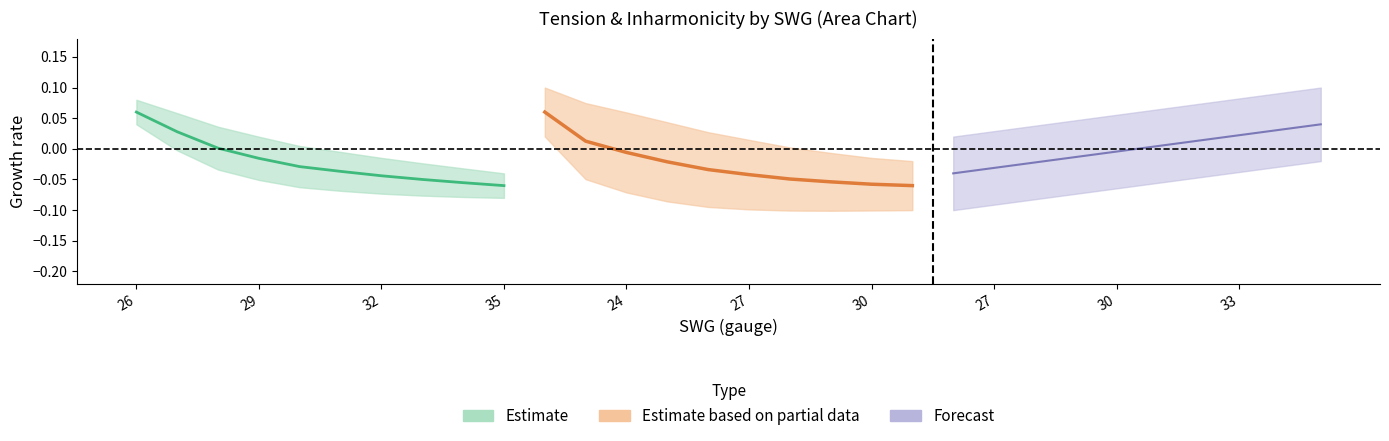

List the labels in order of Tension_98 value, smallest first.

33, 30, 27, 30, 27, 24, 35, 32, 29, 26